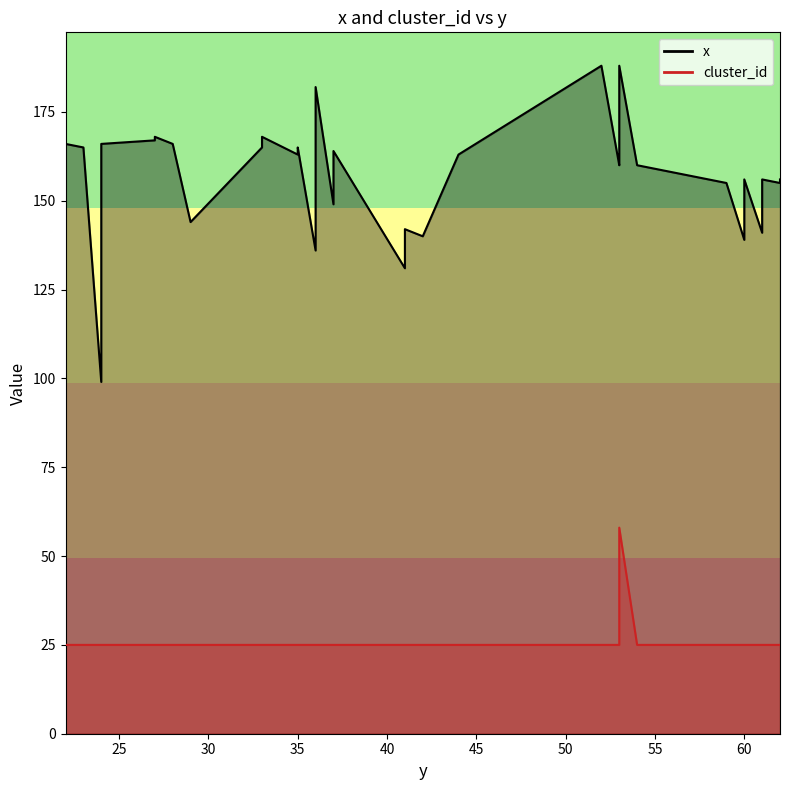

True or false: x and cluster_id intersect in this chart.

False